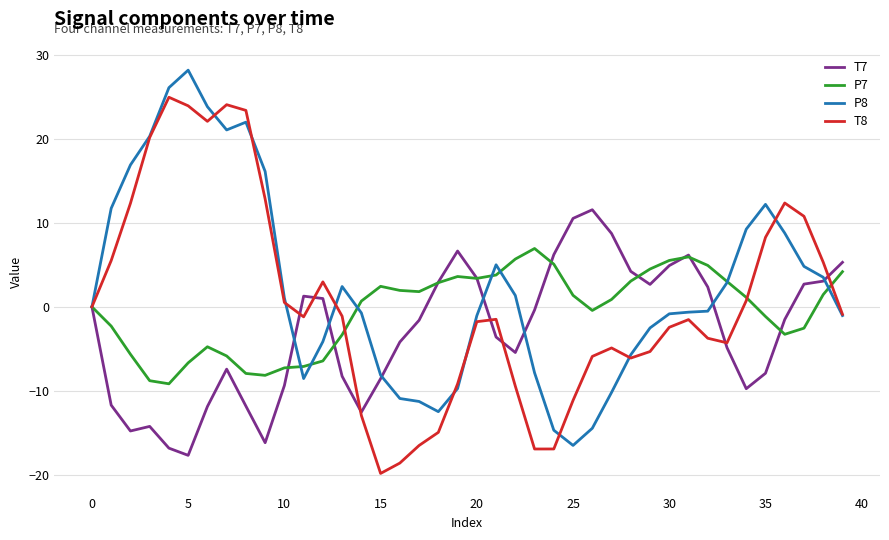

Rank the series by their maximum value, from highest to lowest.

P8, T8, T7, P7